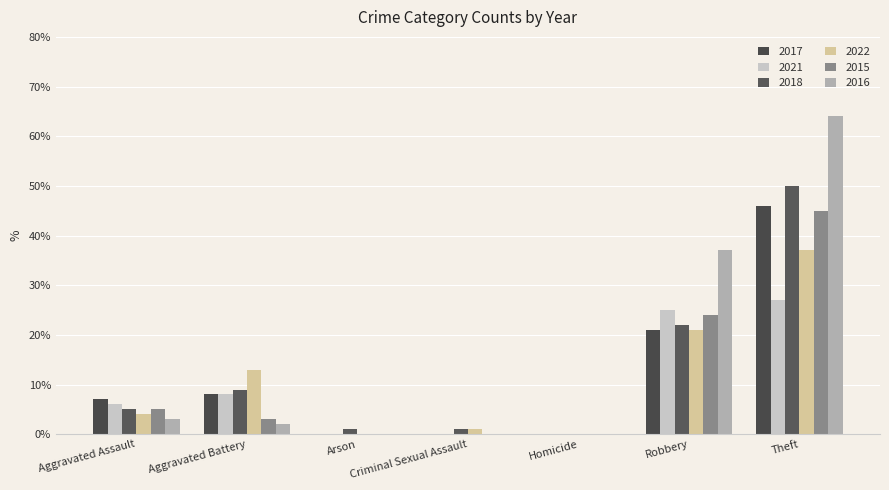

What is the difference between the highest and lowest values at Aggravated Battery?

11